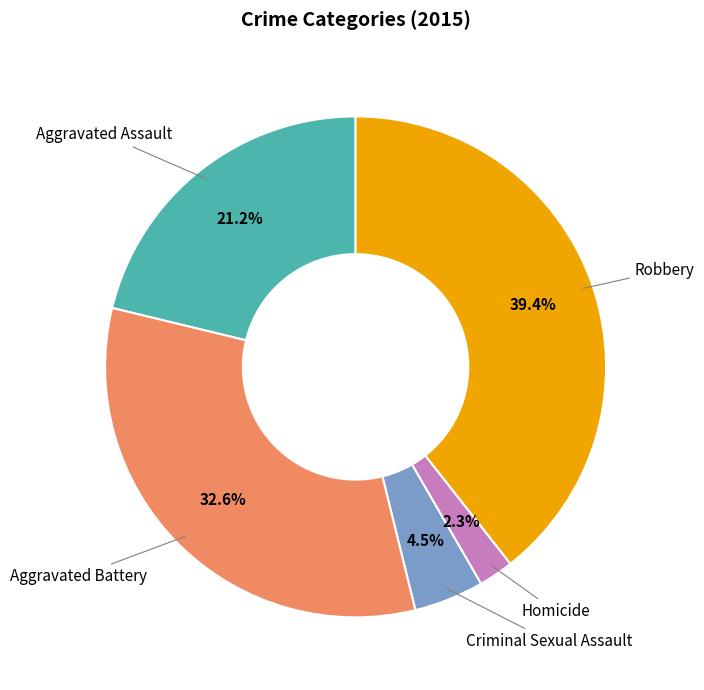

Which has a higher value, Criminal Sexual Assault or Homicide?

Criminal Sexual Assault